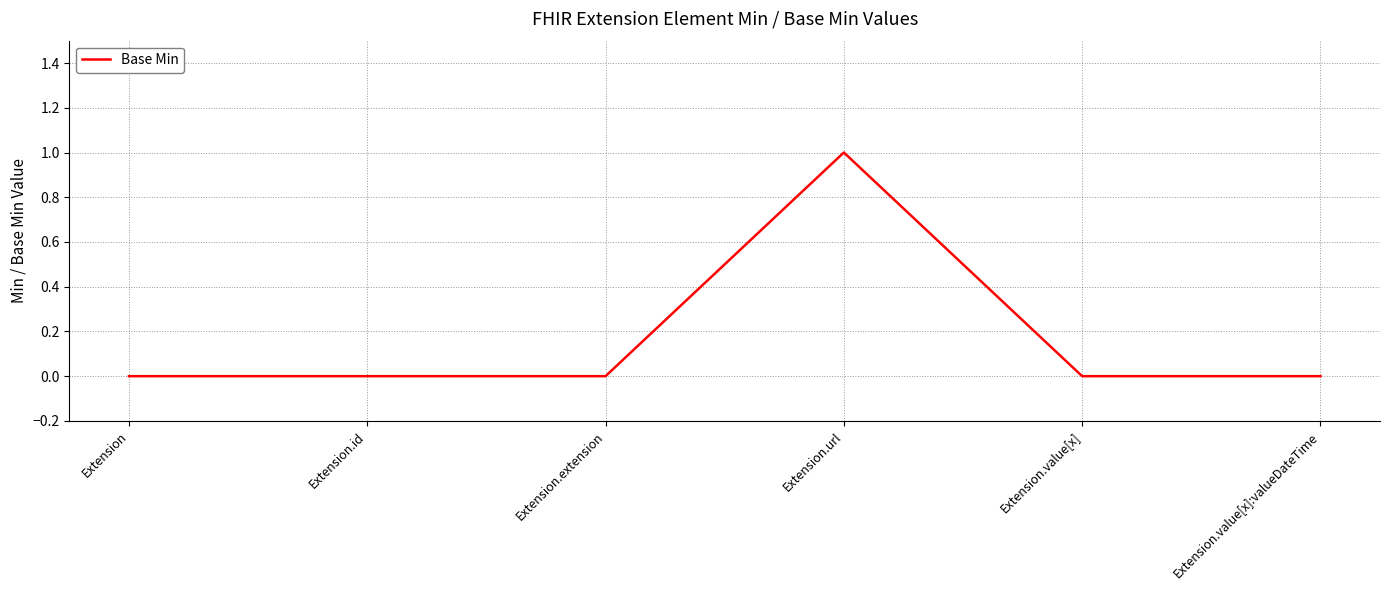

Which label corresponds to the largest value in the chart?

Extension.url